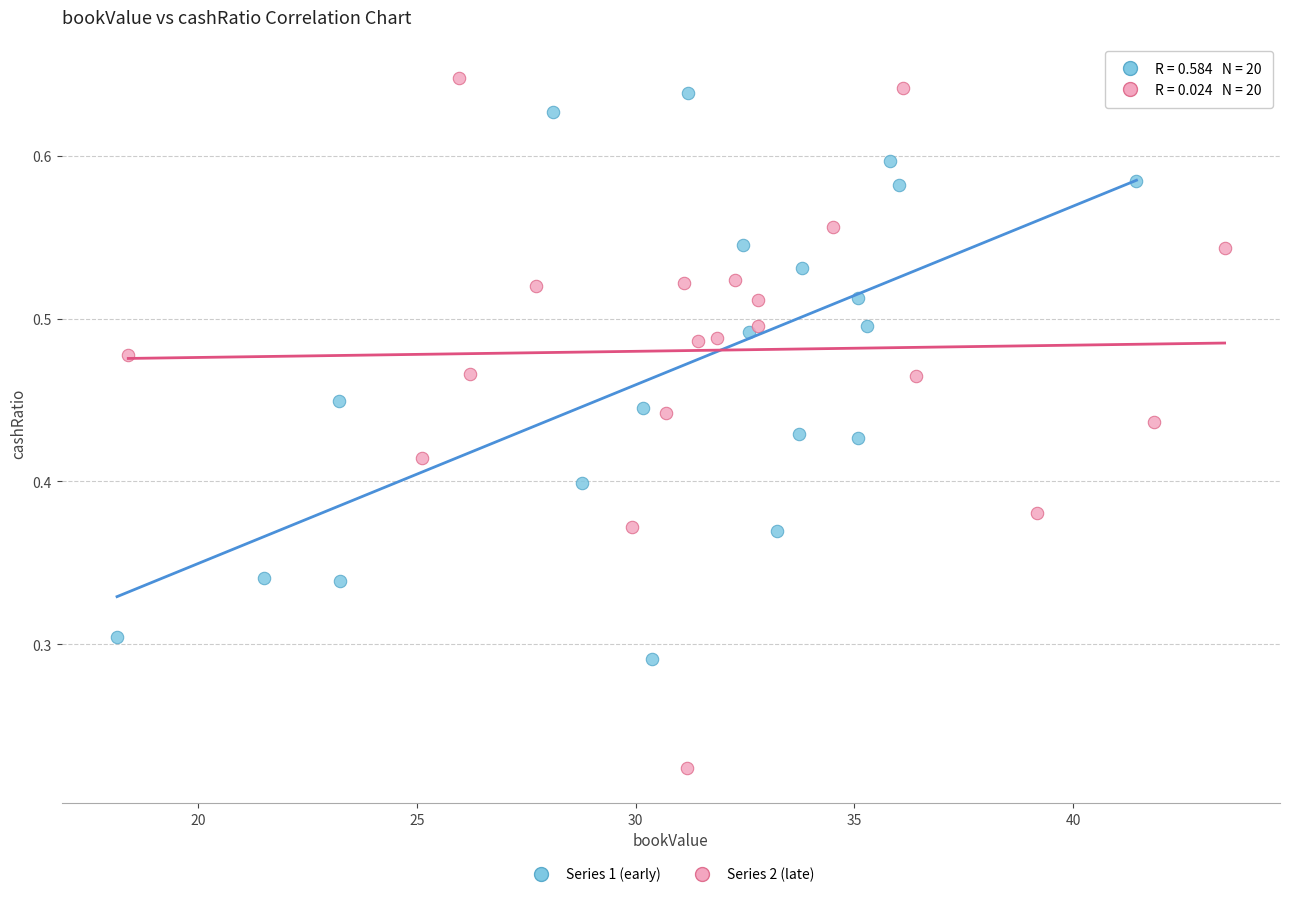

Which series has the largest Y range (max minus min)?

Series 2 (late)